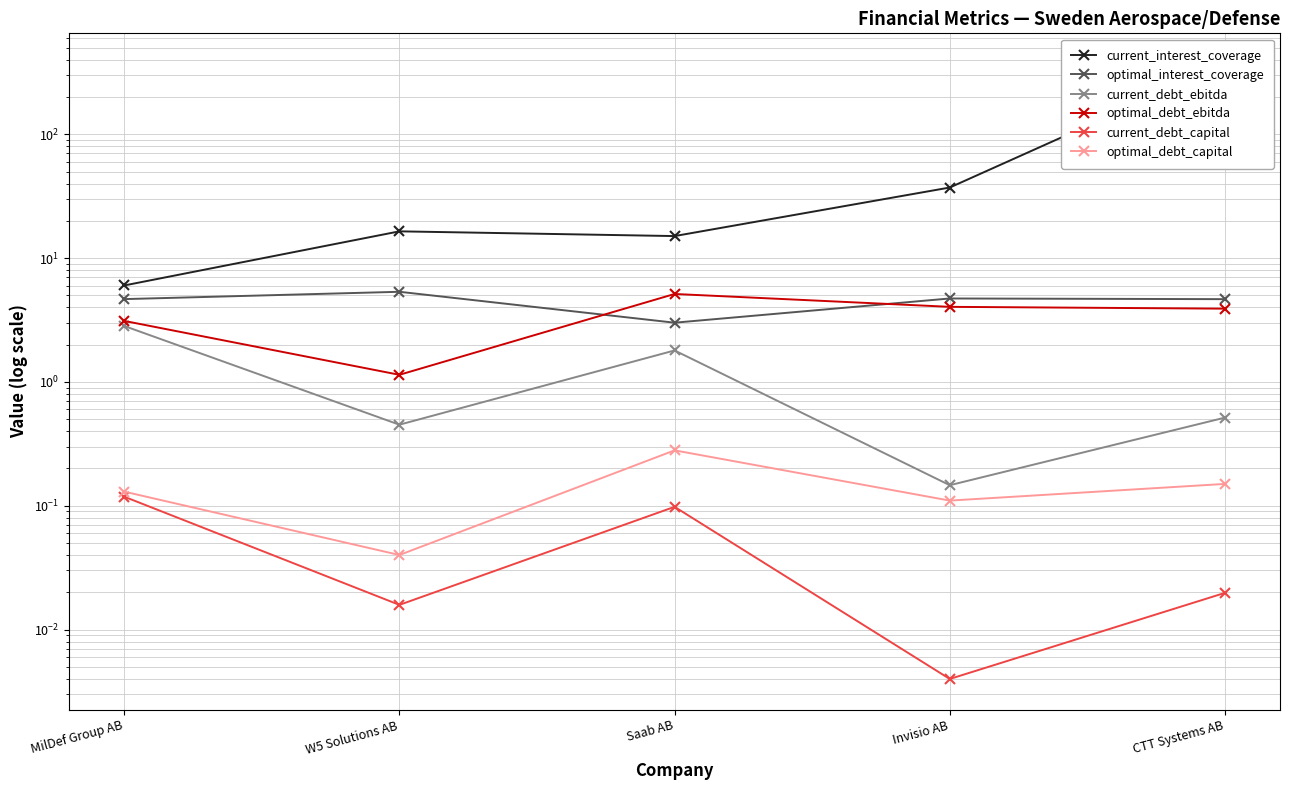

The value of current_interest_coverage at CTT Systems AB is 539.3. True or false?

False